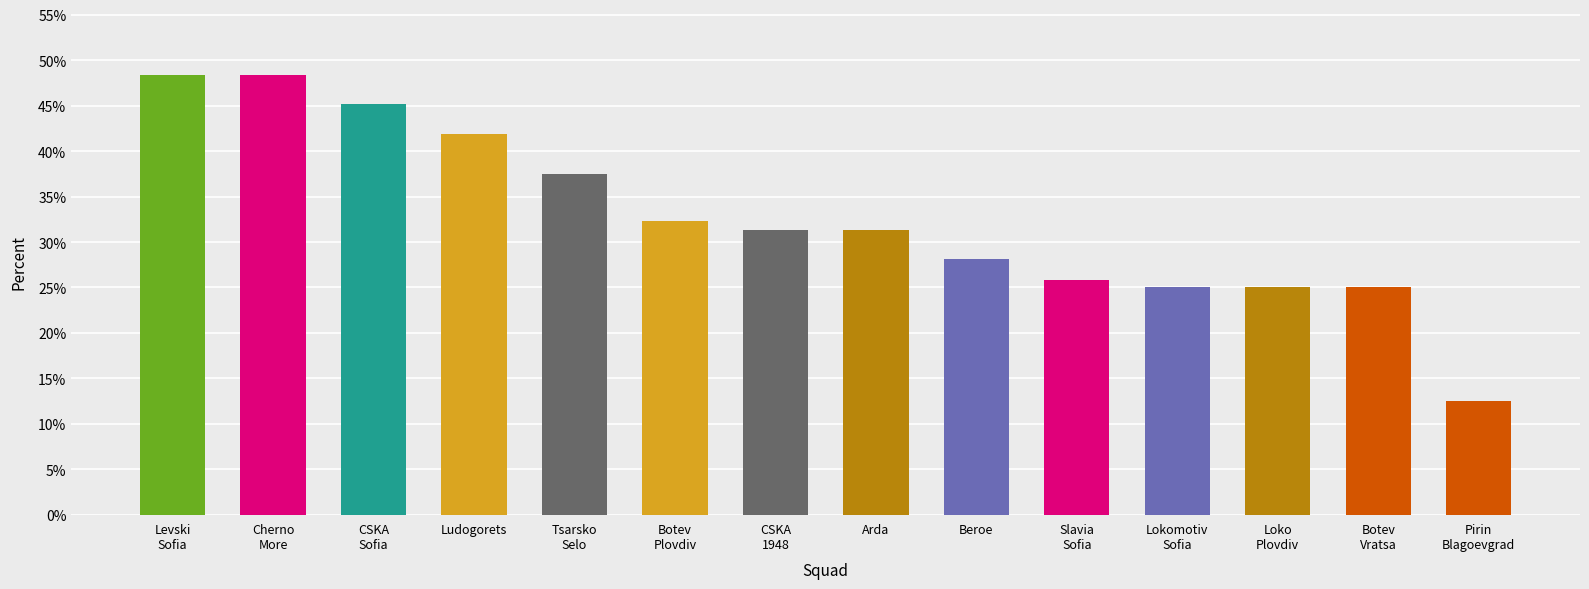

At which category does the chart reach its minimum across all series?

Pirin
Blagoevgrad